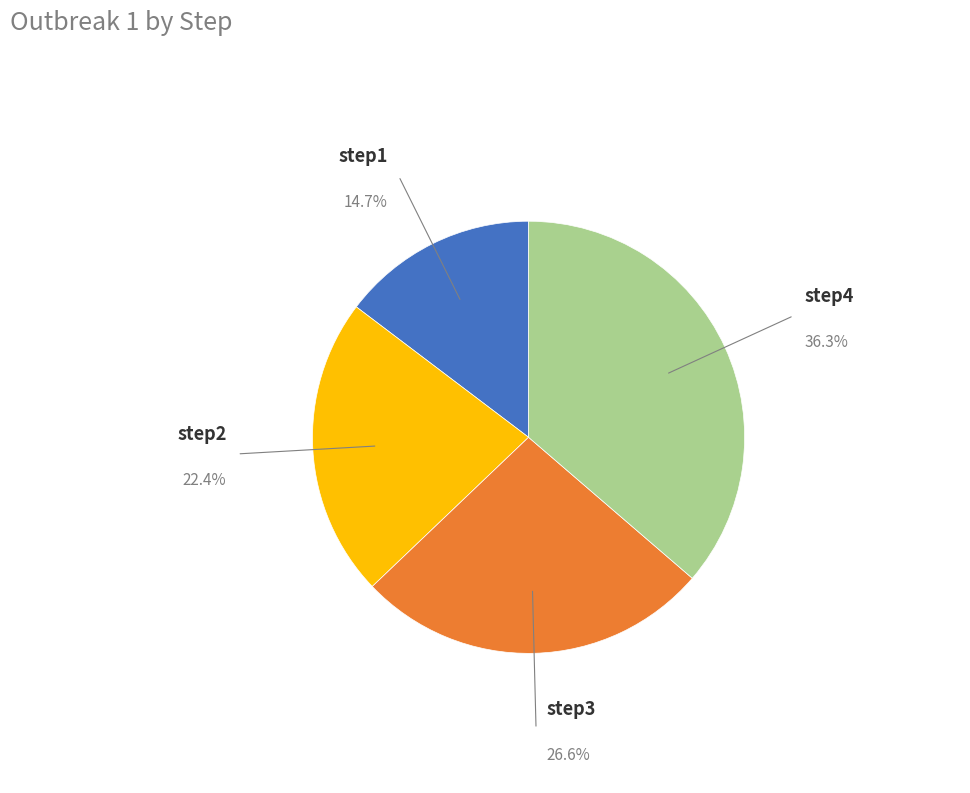

Is there any slice that represents more than half of the pie?

No